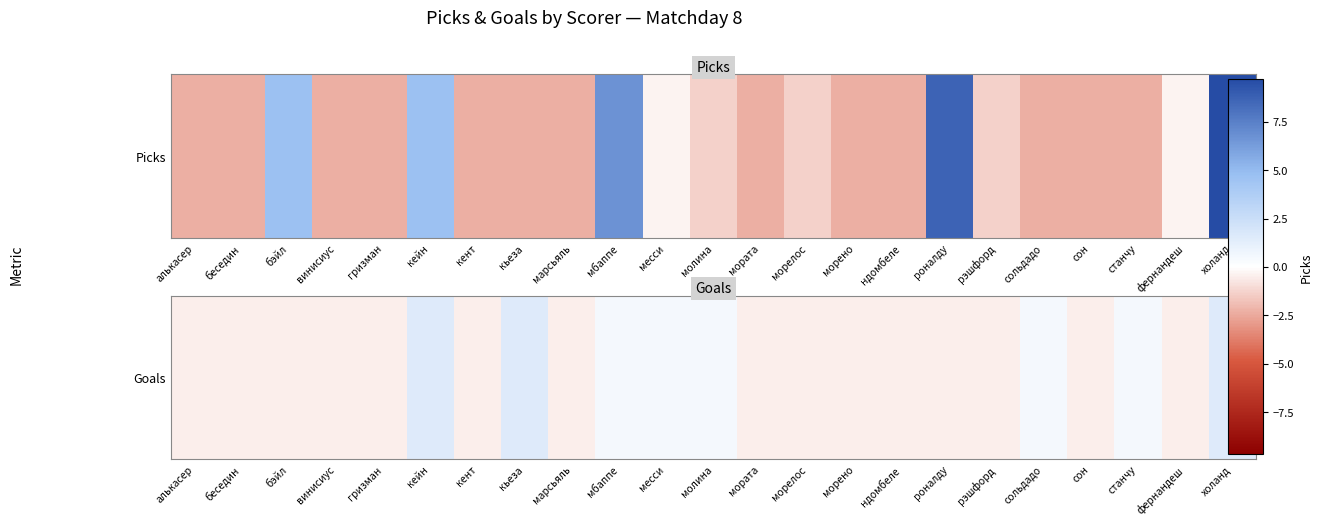

Count the values in the range 0 to 1.

5